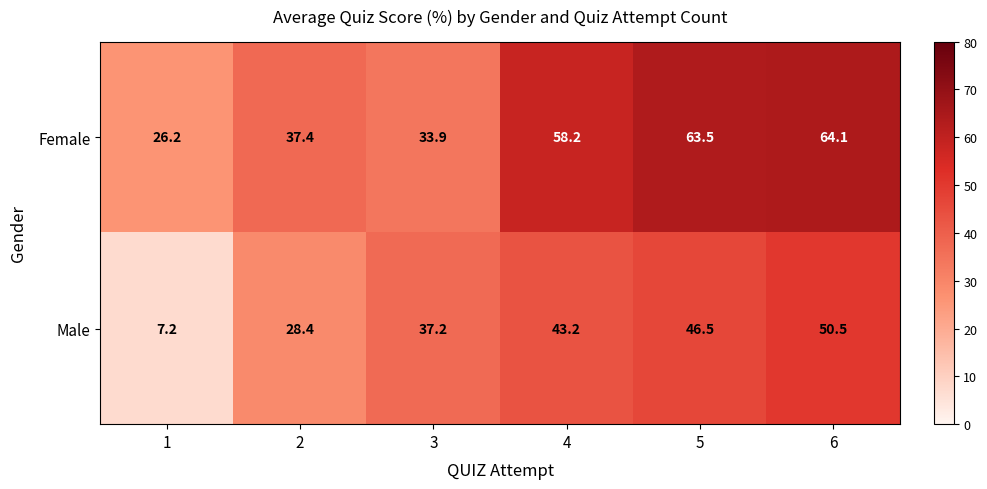

What is the difference between the maximum and minimum values in the Male series?

43.3